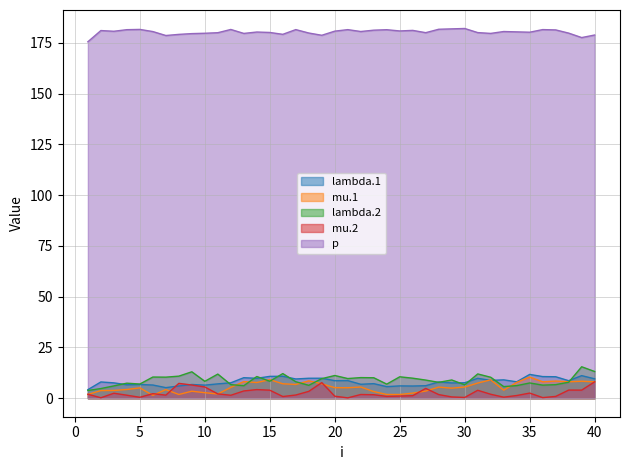

What is the sum of all lambda.2 values?

354.4